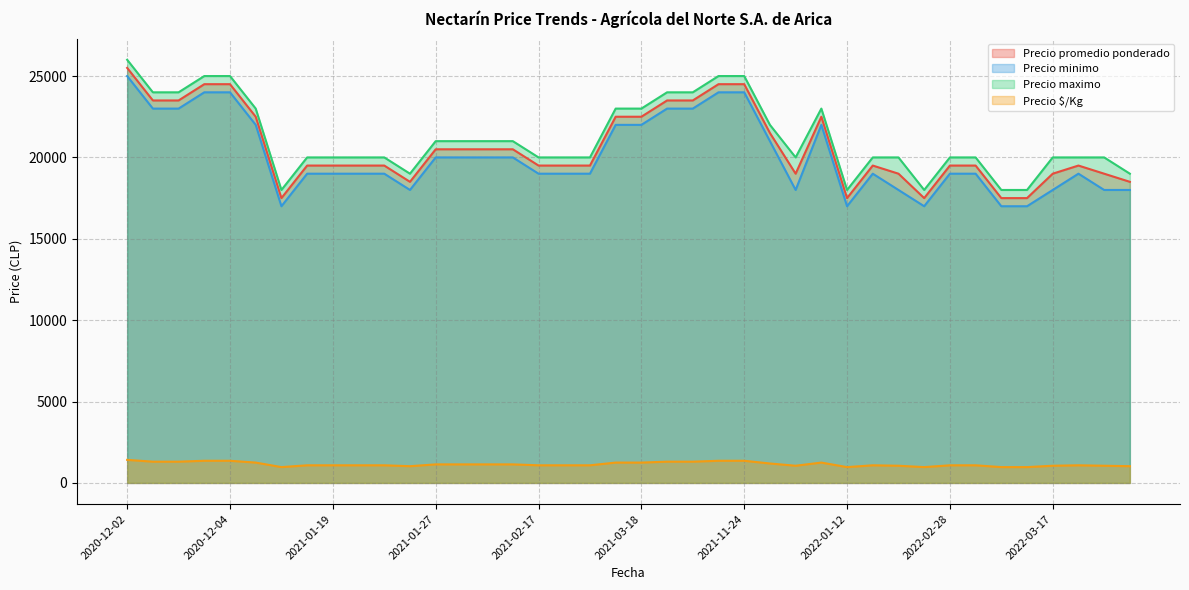

What is the total value across all series at 2022-02-28?

59583